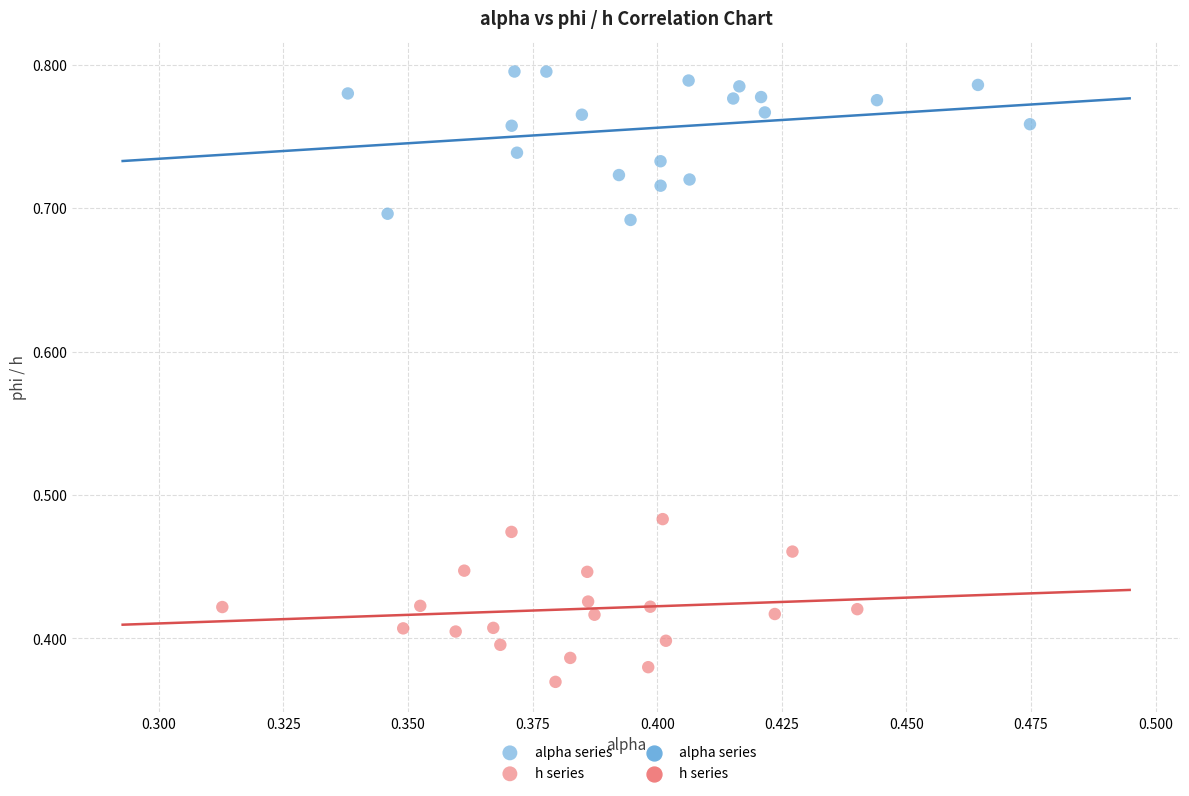

Which series contains the highest Y value?

alpha series